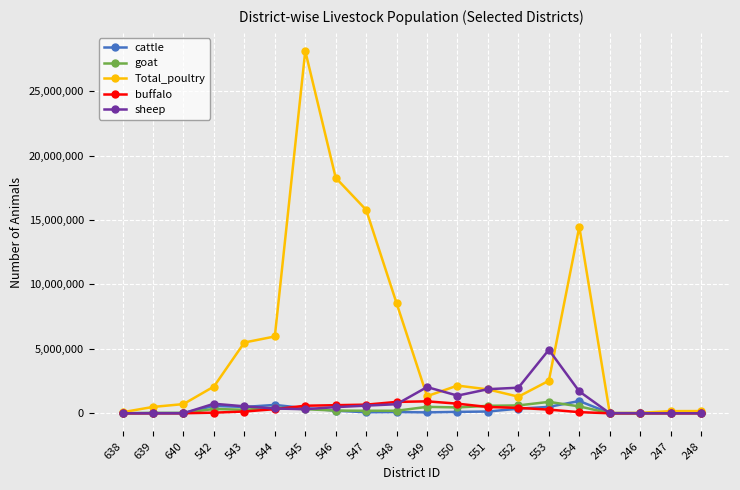

At how many categories does at least one series exceed 17363913?

2